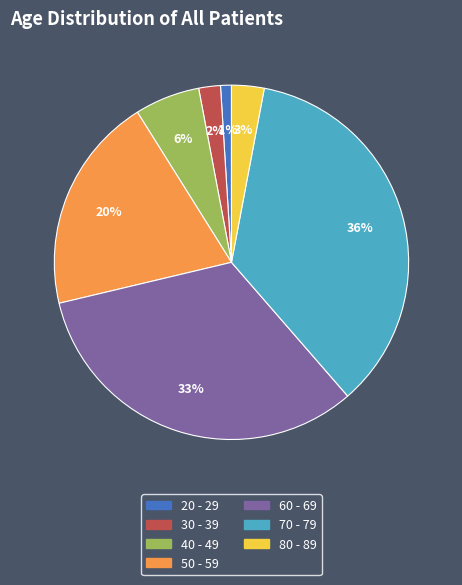

Do 50 - 59 and 40 - 49 together represent more than half of the pie?

No